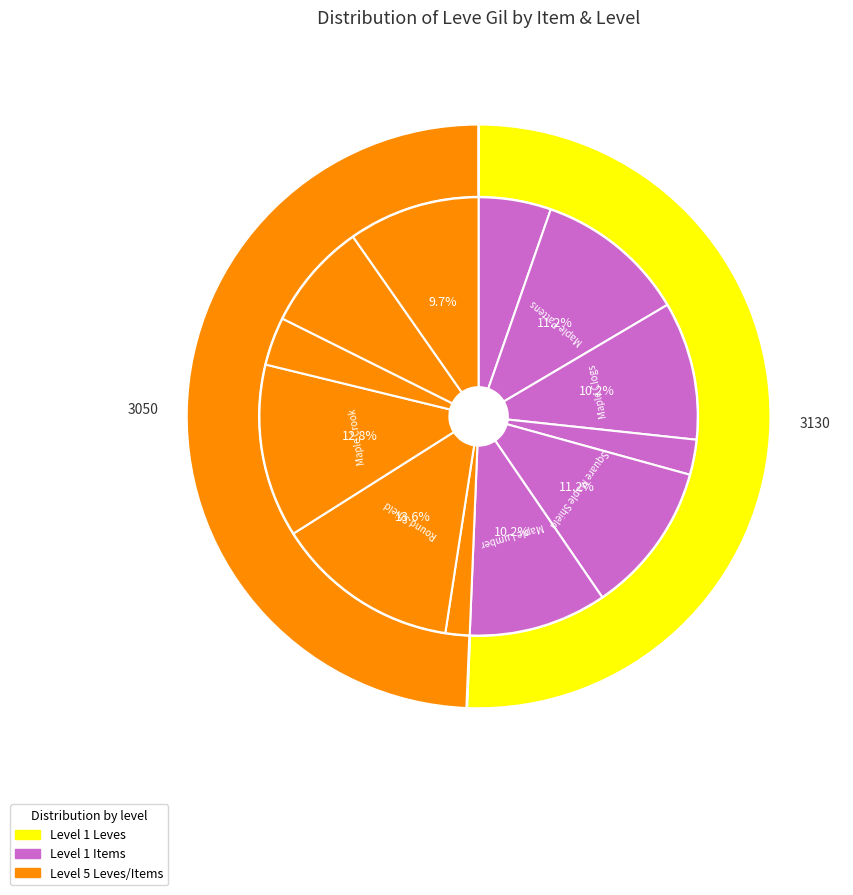

Is there any slice that represents more than half of the pie?

No